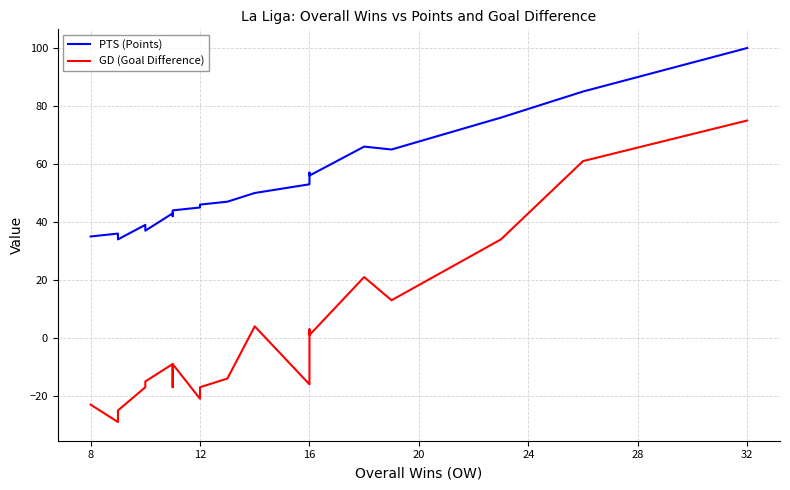

What are all the series names shown in the legend?

PTS (Points), GD (Goal Difference)